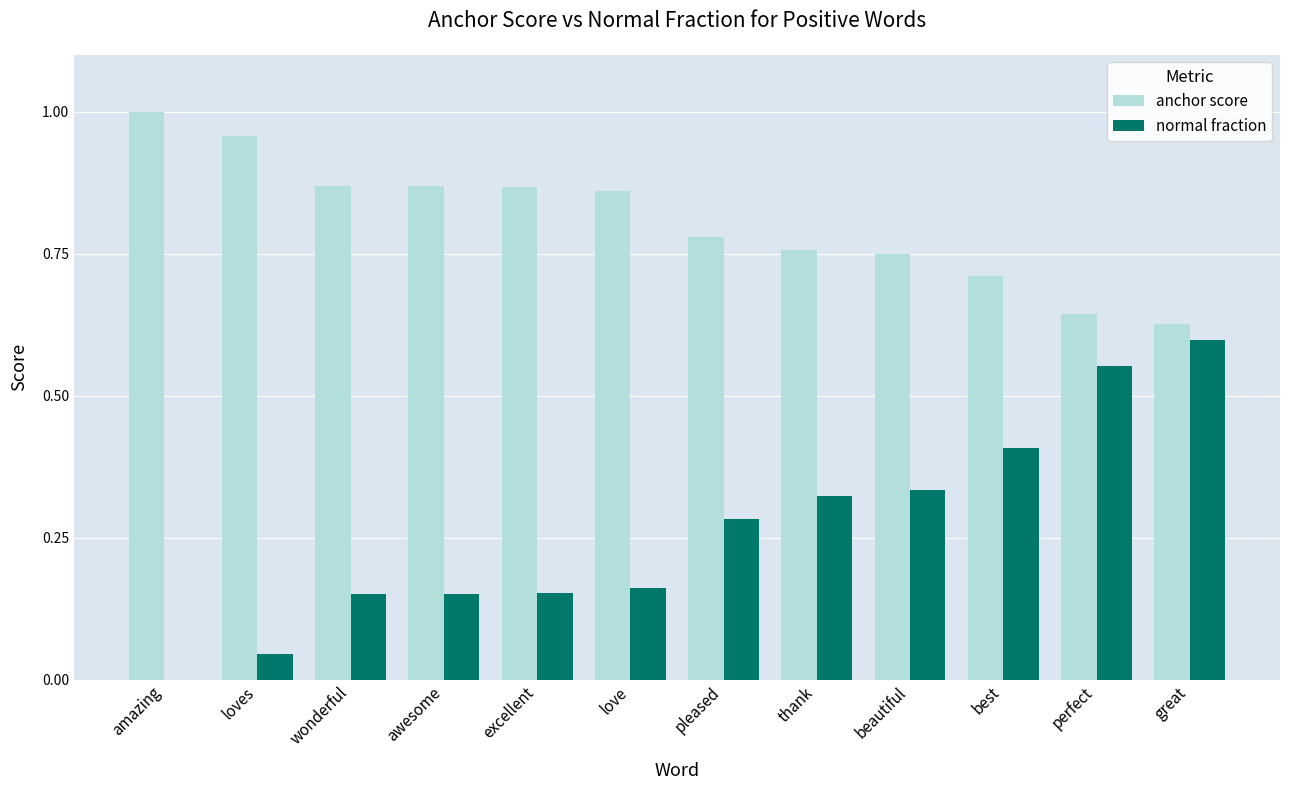

How many categories are shown in the chart?

12